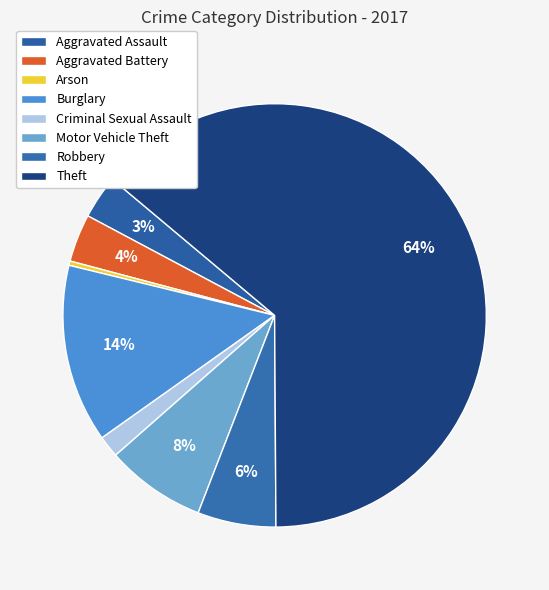

Is the sum of Aggravated Battery and Theft greater than half?

Yes